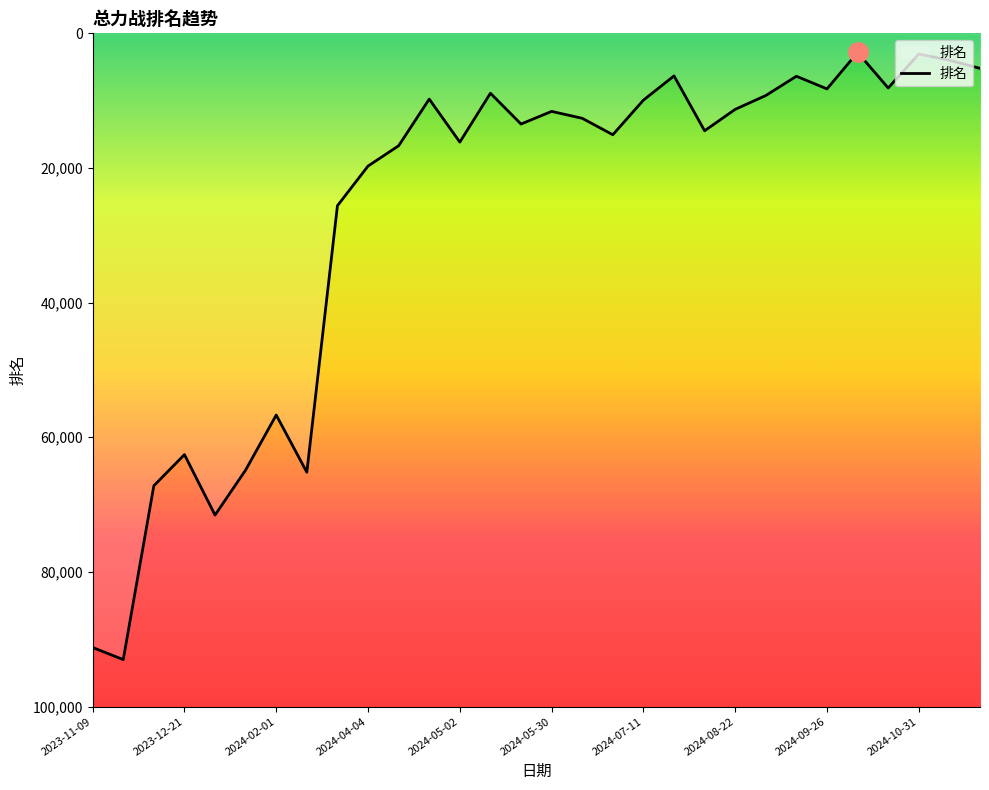

What is the maximum value shown in the chart?

93025